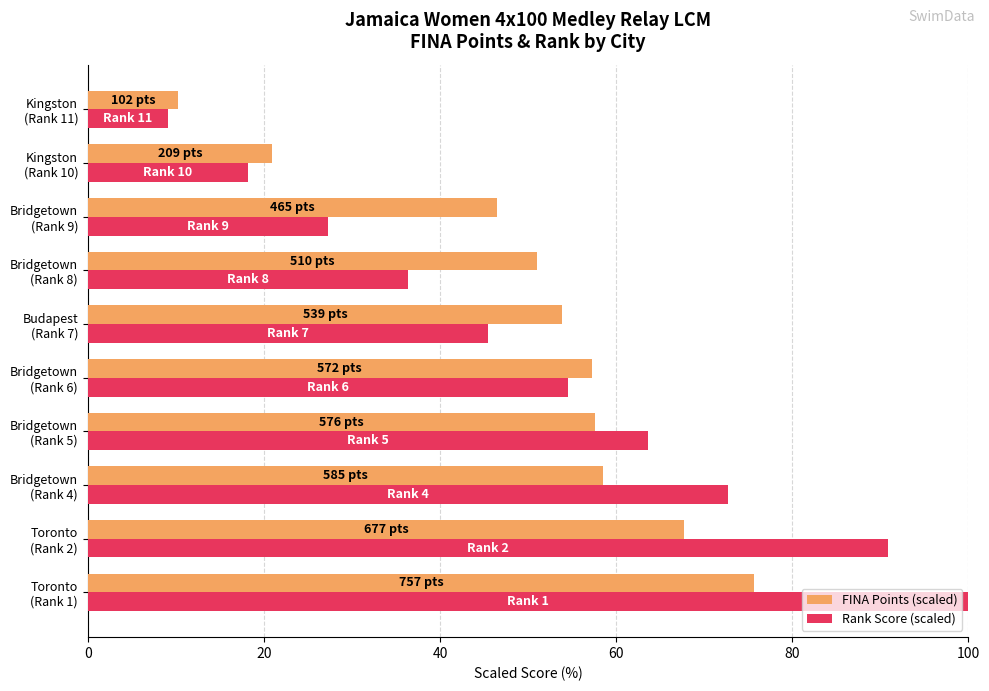

Which series has the largest range (max minus min)?

Rank Score (scaled)